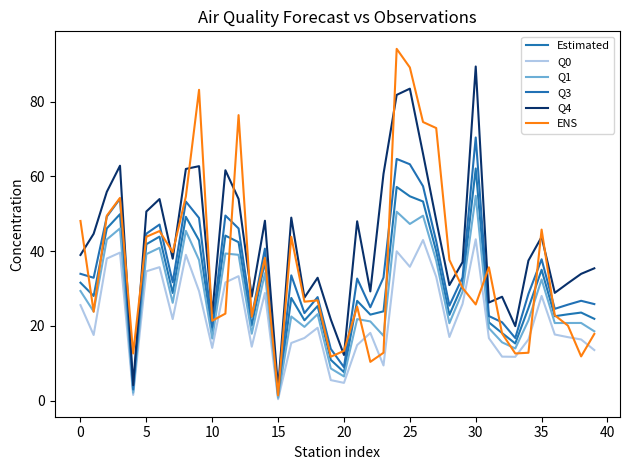

How many lines are shown in the chart?

6